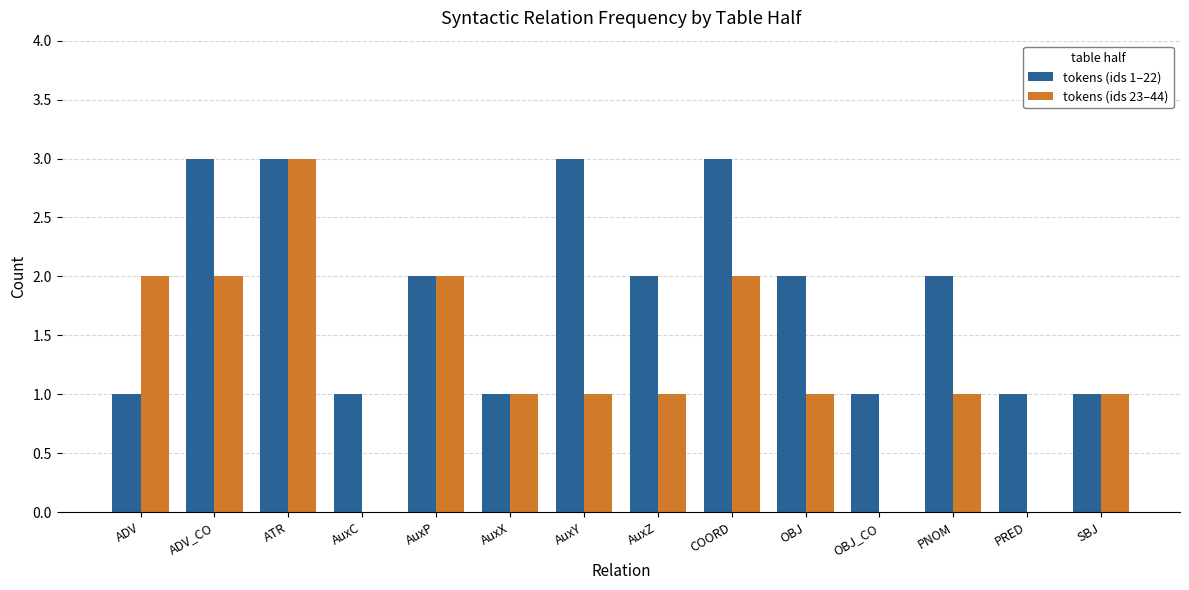

What is the sum of the tokens (ids 23–44) values at COORD and AuxY?

3